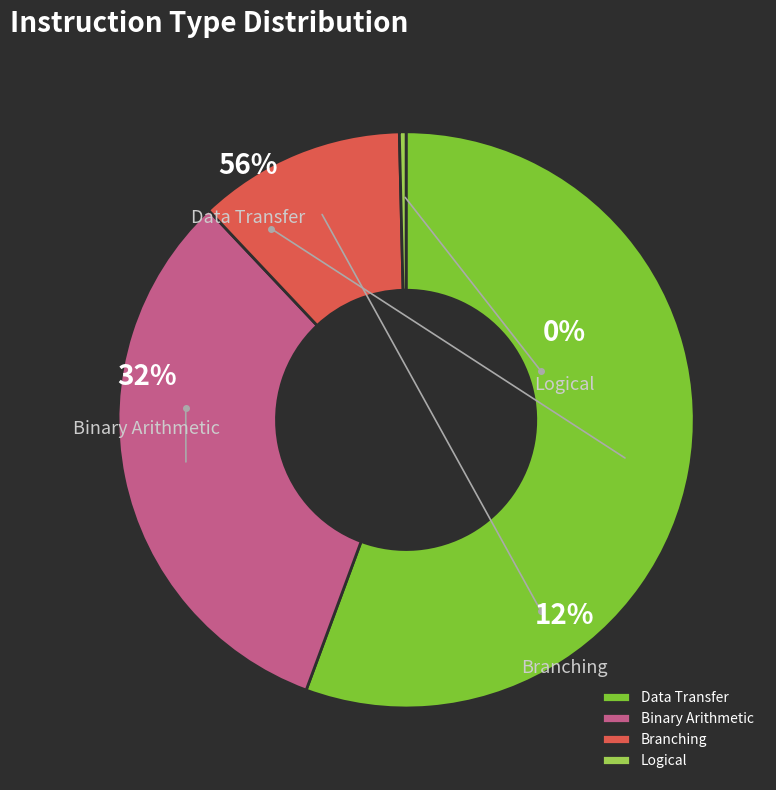

To the nearest percent, what is the average slice percentage?

25%